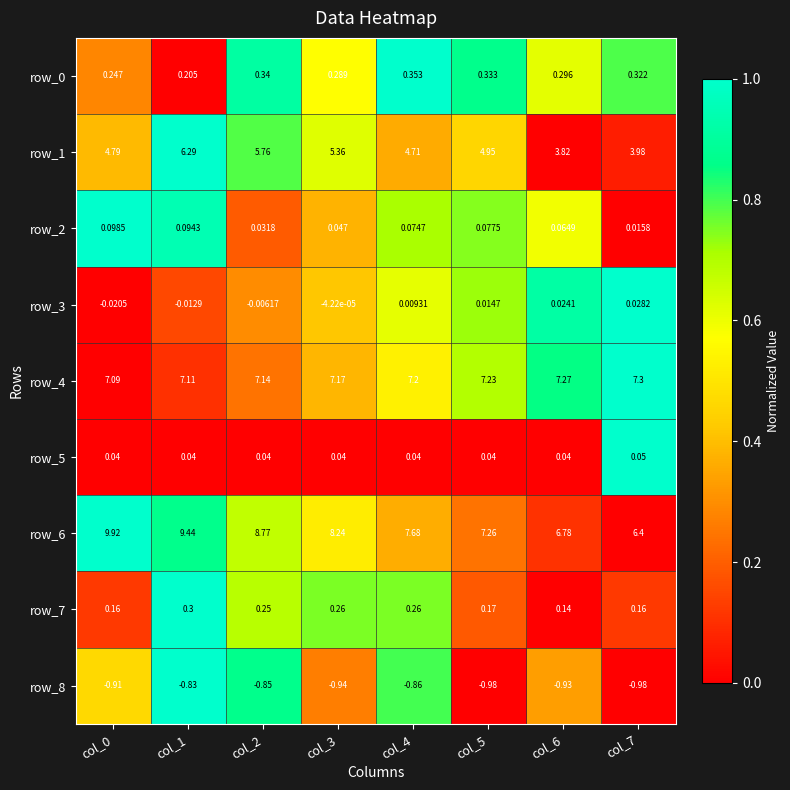

What is the difference between the highest and lowest values at col_7?

8.3